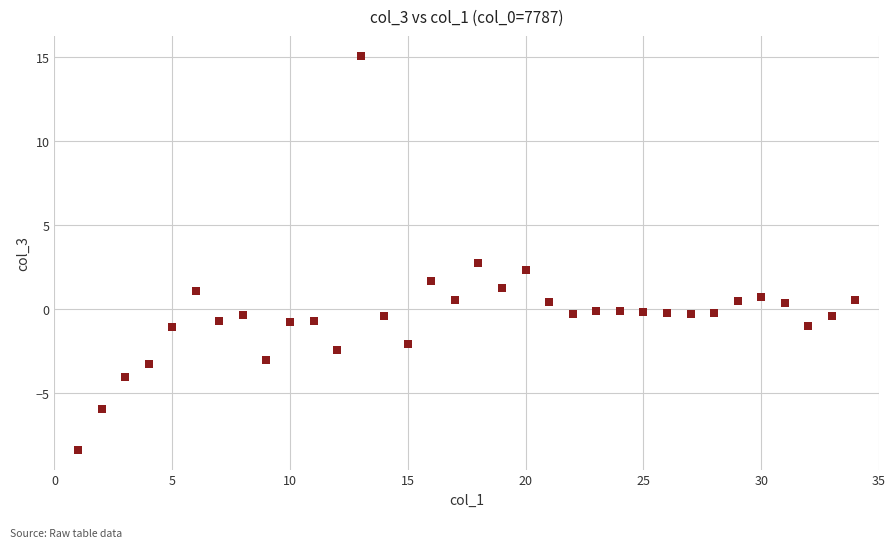

What is the range of X values (max minus min)?

33.0